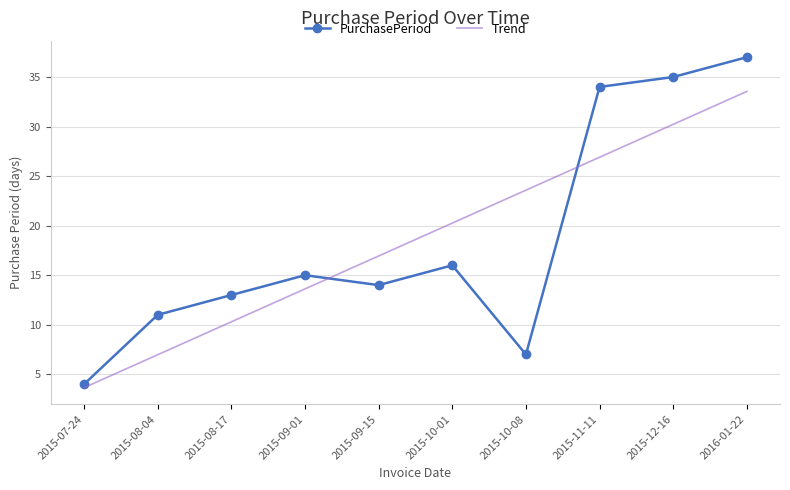

Between which two adjacent categories do Trend and PurchasePeriod first intersect?

2015-09-01 and 2015-09-15